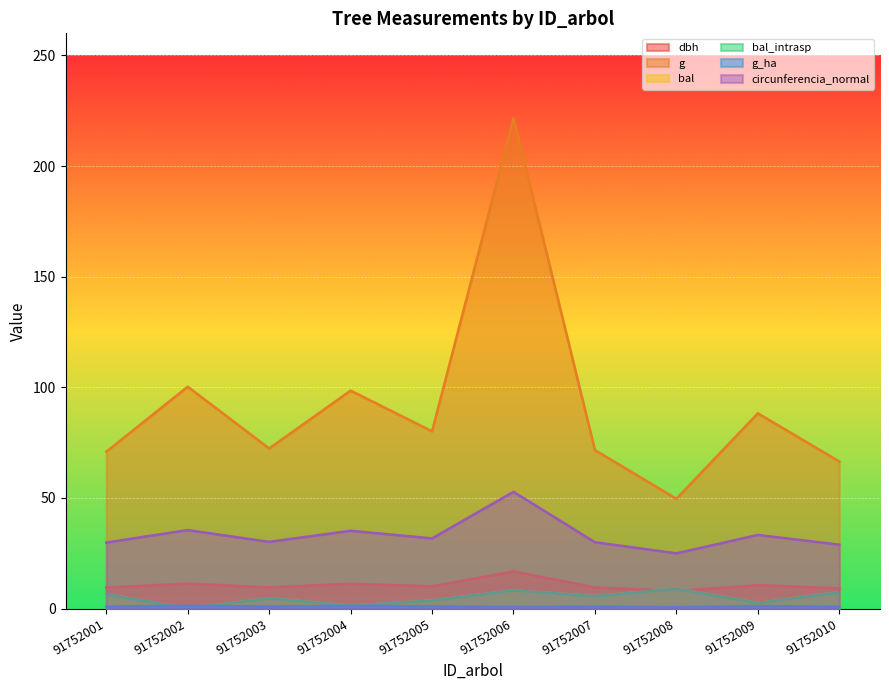

Rank the series at 91752003 from lowest to highest value.

g_ha, bal, bal_intrasp, dbh, circunferencia_normal, g